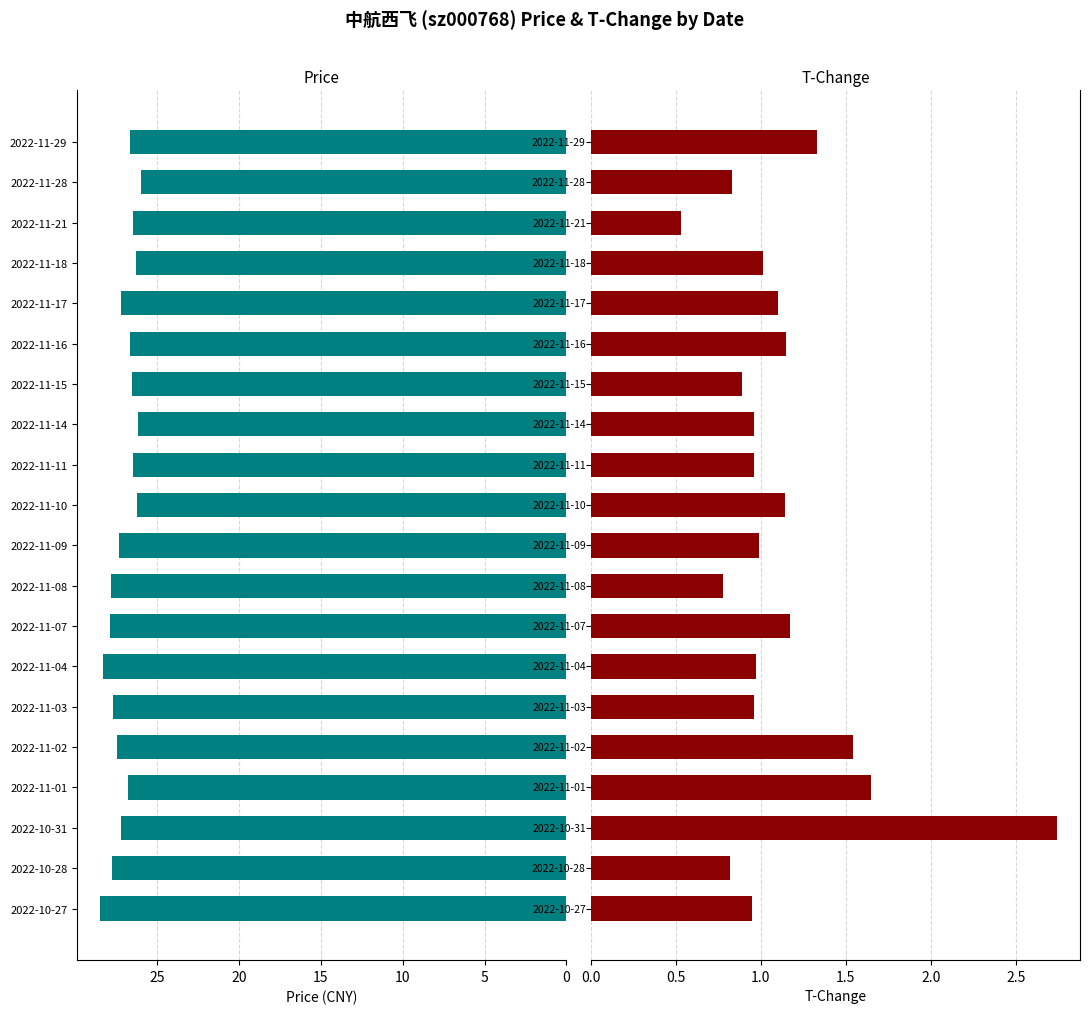

What is the sum of all t_change values?

22.5